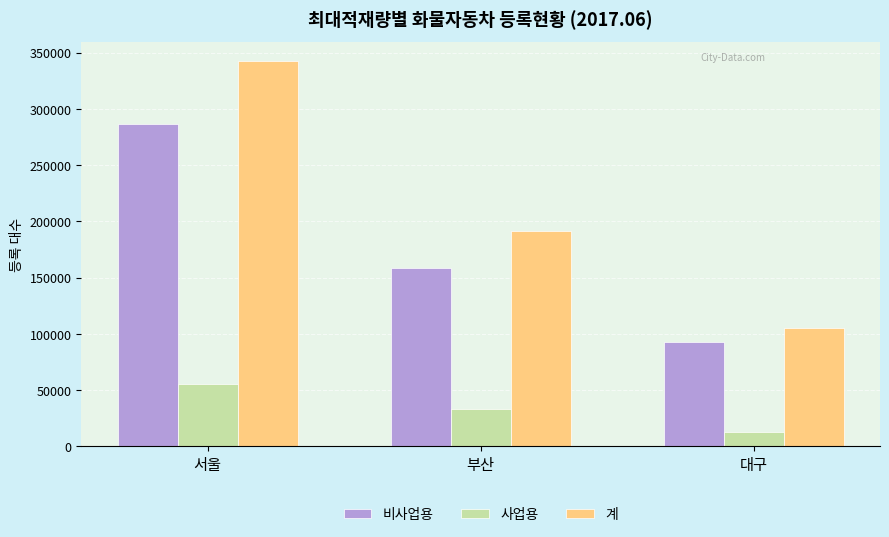

The 비사업용 series shows 92400 at 대구. True or false?

True